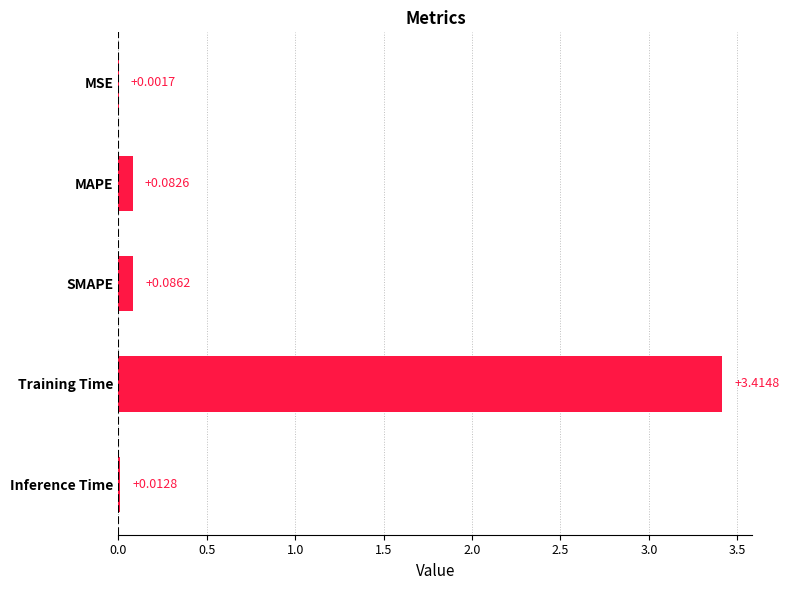

Which category has the highest value across all series?

Training Time